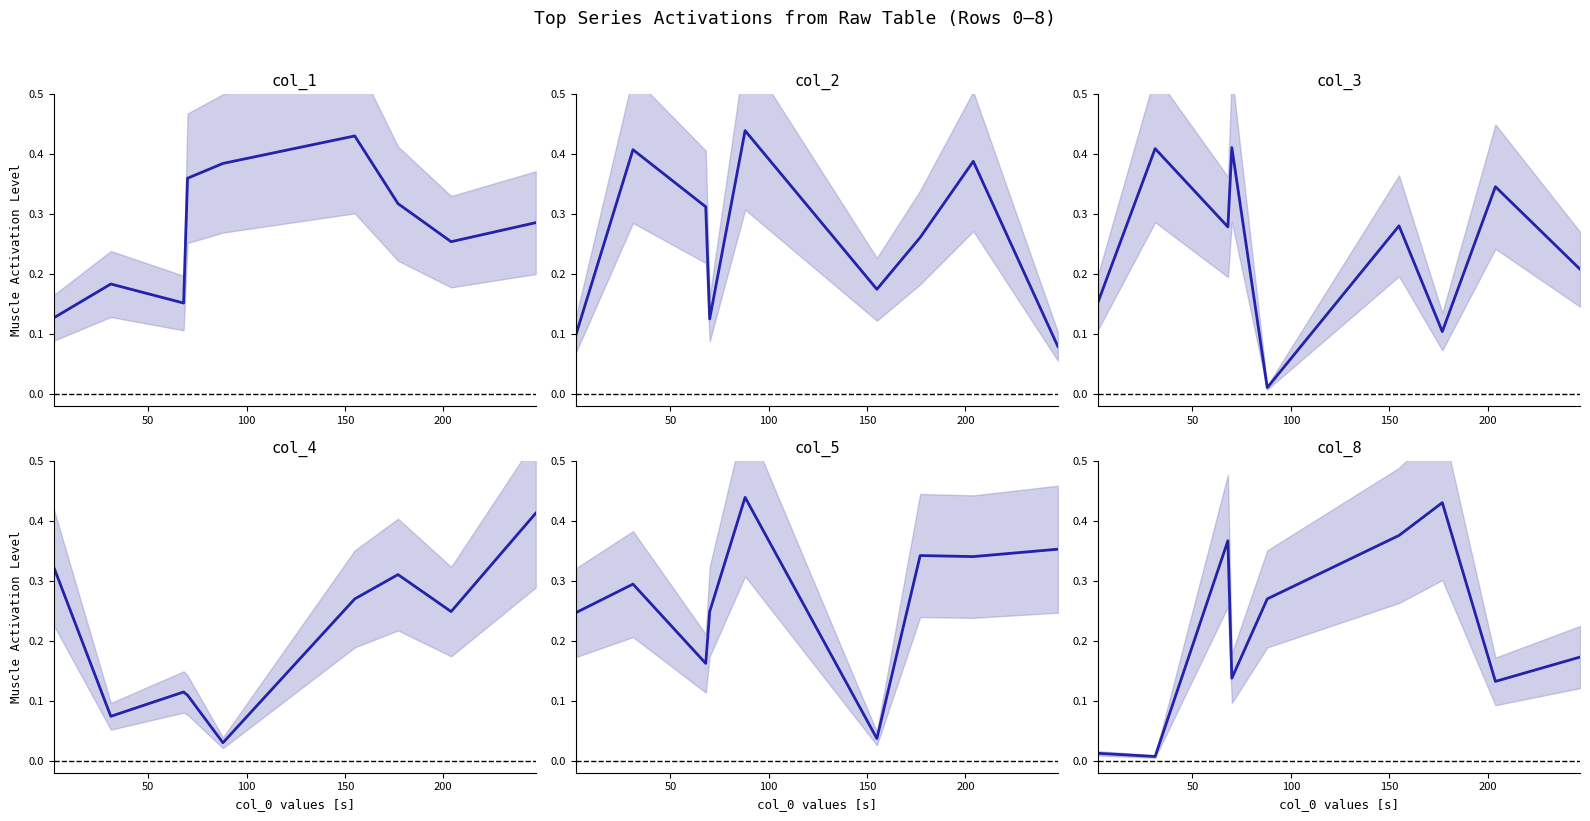

What is the minimum value for col_1?

0.1